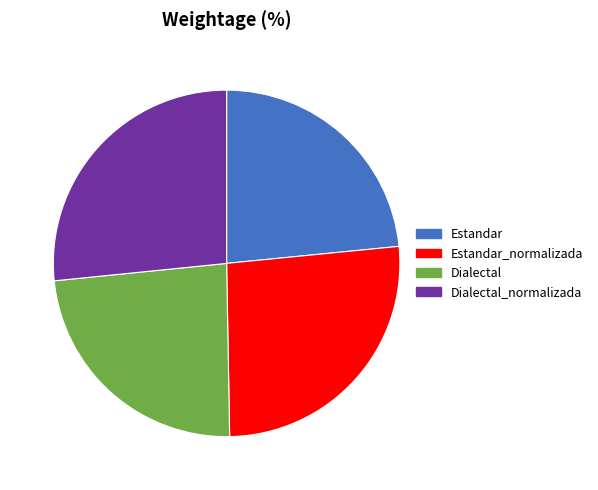

Approximately how many times larger is the value at Dialectal_normalizada compared to Dialectal?

1.1